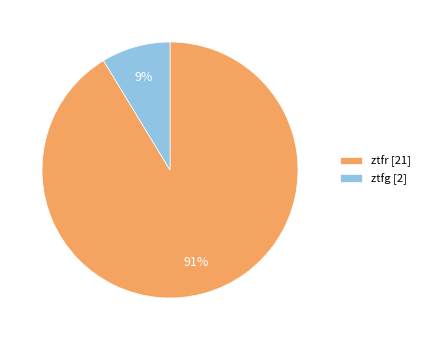

To the nearest percent, what is the combined percentage of ztfg [2] and ztfr [21]?

100%